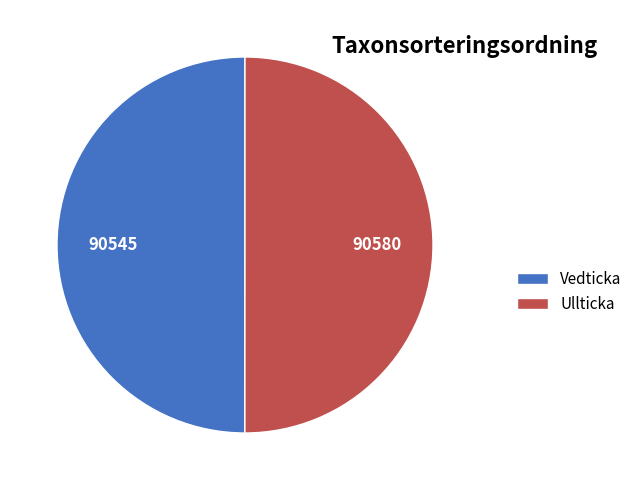

Is it true that Ullticka is 50% of the pie?

True